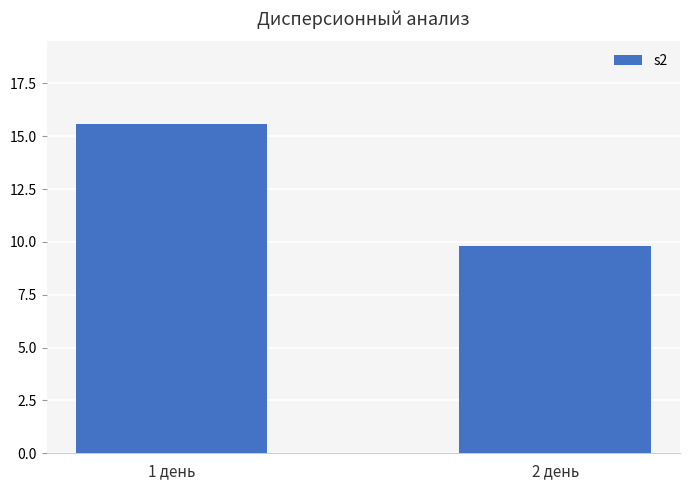

What is the value of the 2nd bar from the left?

9.8